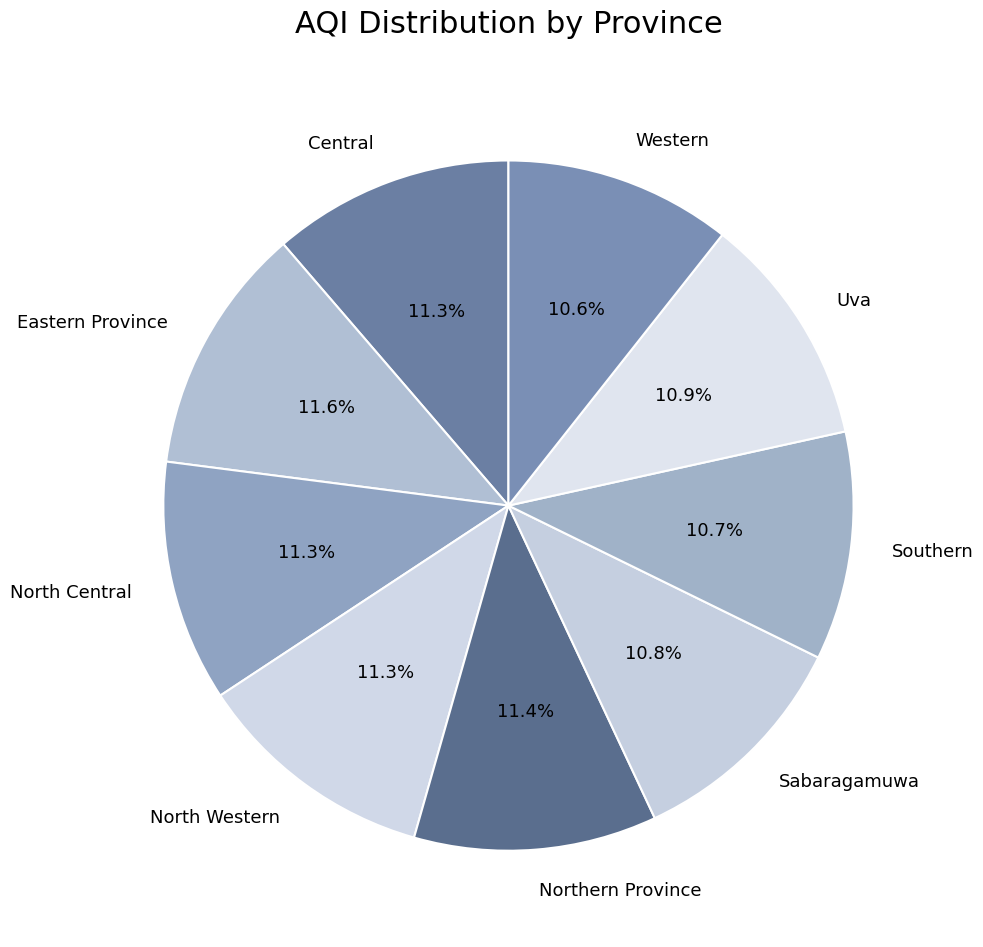

What is the total percentage of Sabaragamuwa and North Western?

22.1%